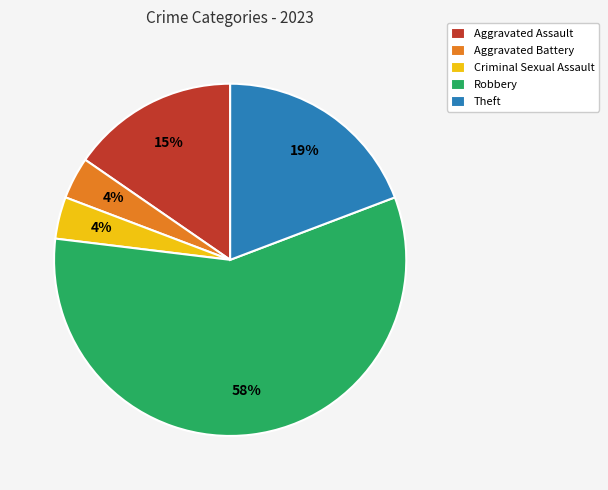

Which slice is the largest?

Robbery